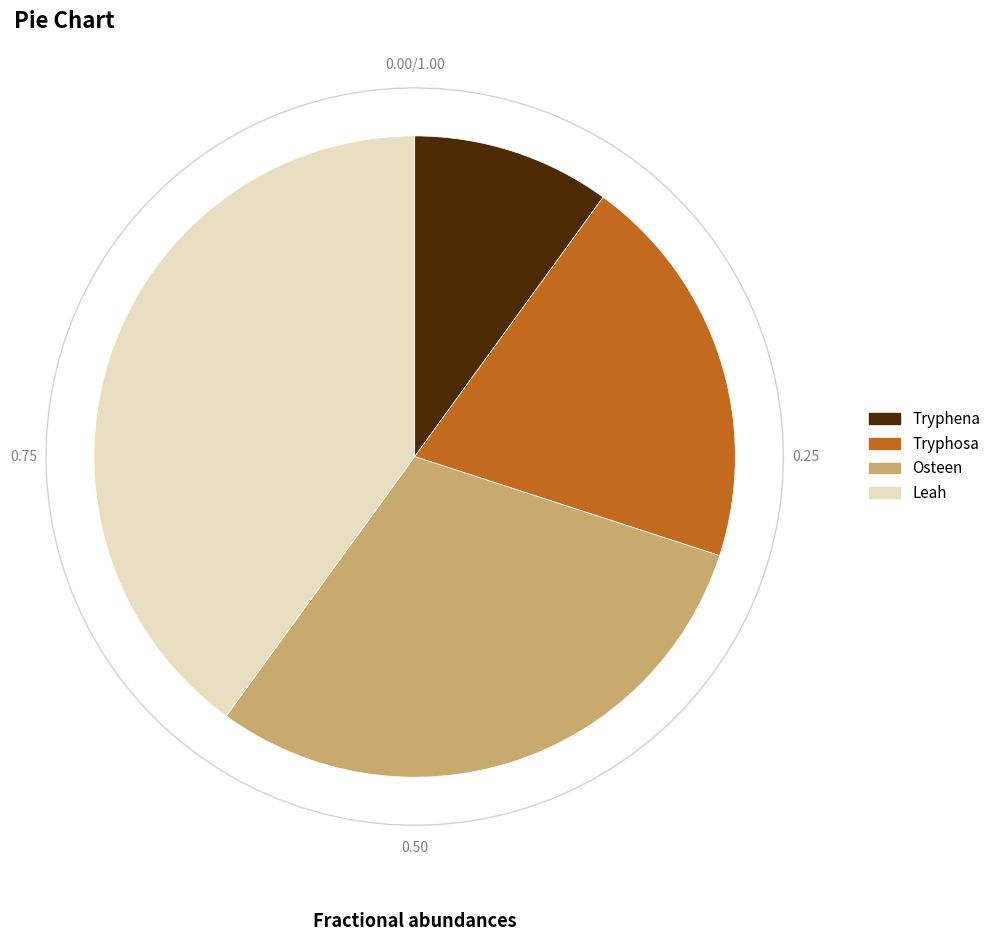

Does any single category account for the majority?

No